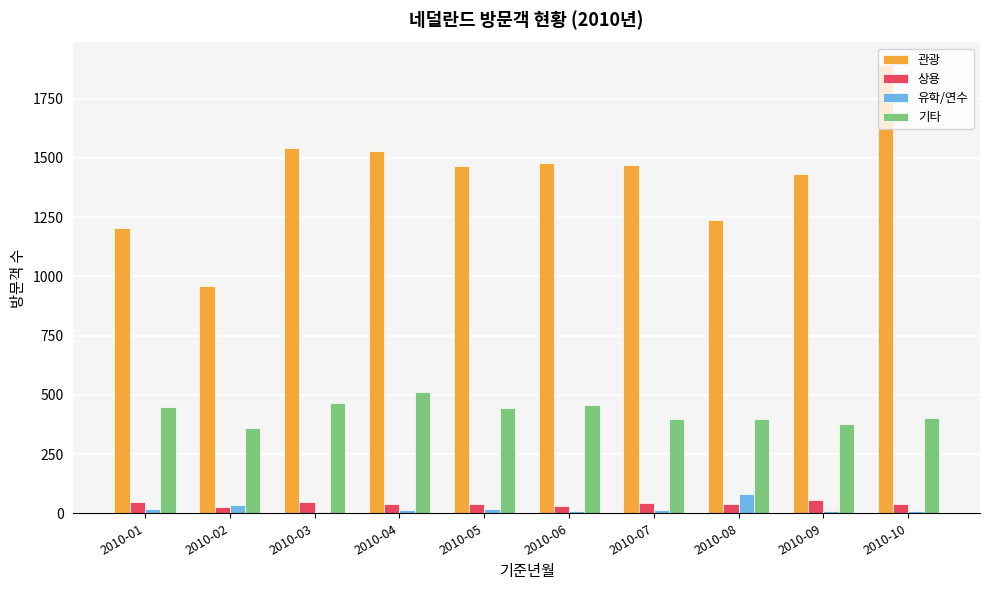

What is the difference between the maximum and minimum values in the 관광 series?

933